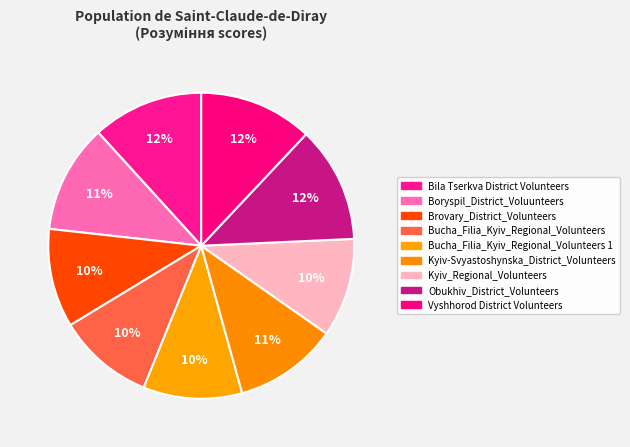

Count the number of slices in the pie.

9